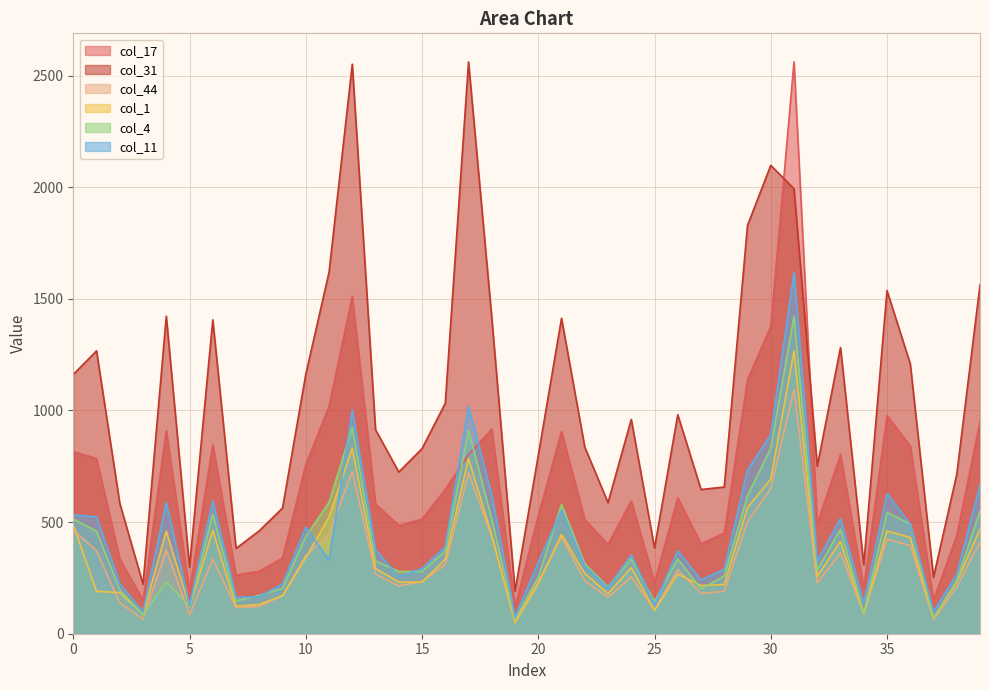

Rank the series at 17 from highest to lowest value.

col_31, col_11, col_4, col_17, col_1, col_44